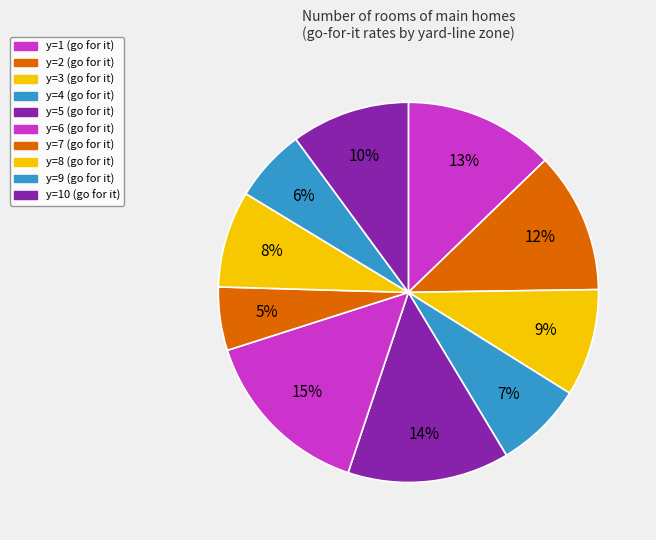

How many slices are in this pie chart?

10